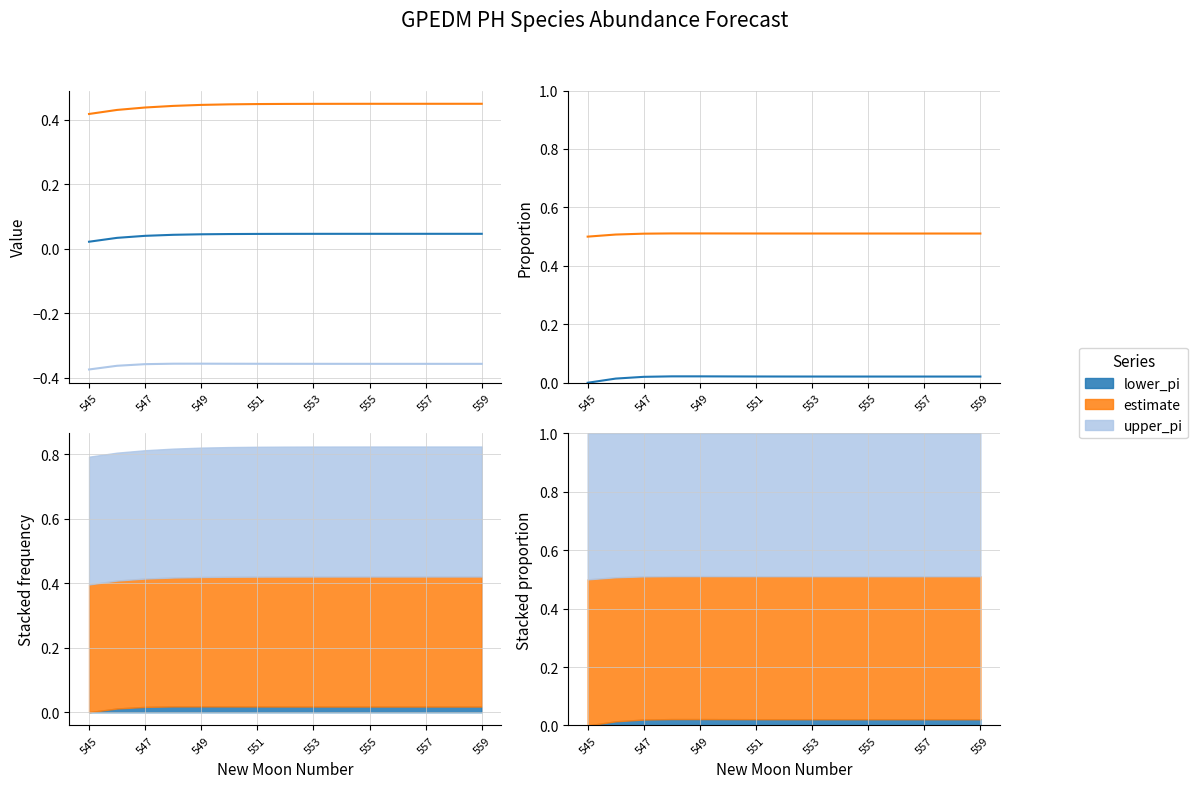

True or false: estimate prop has more than 2 interior local peaks.

False